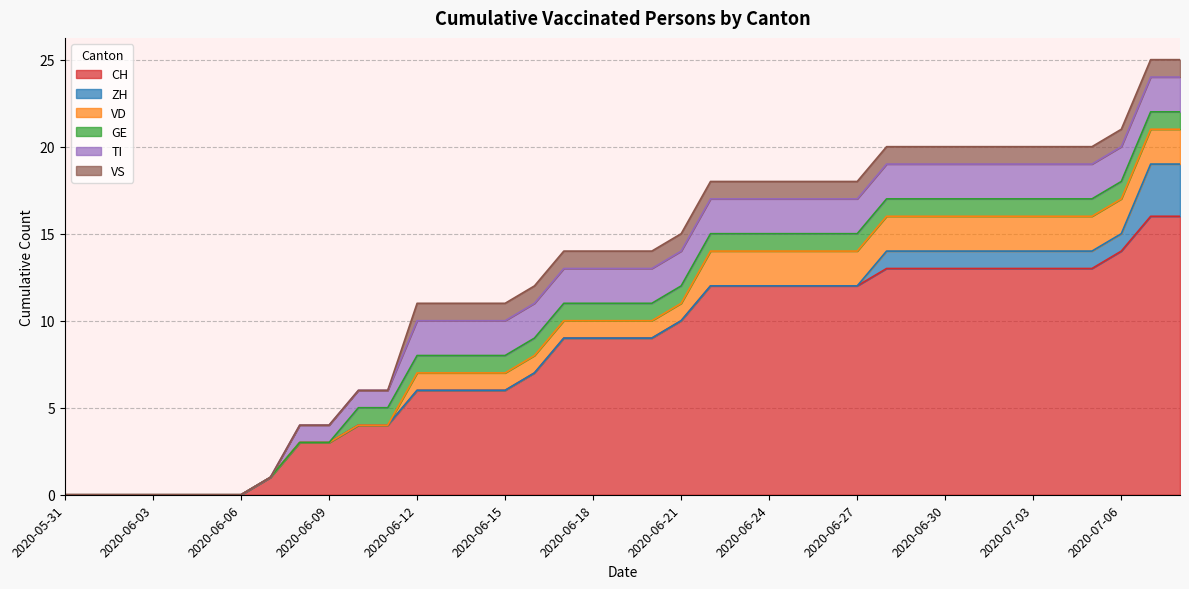

Does the chart display data point markers on the line(s)?

No